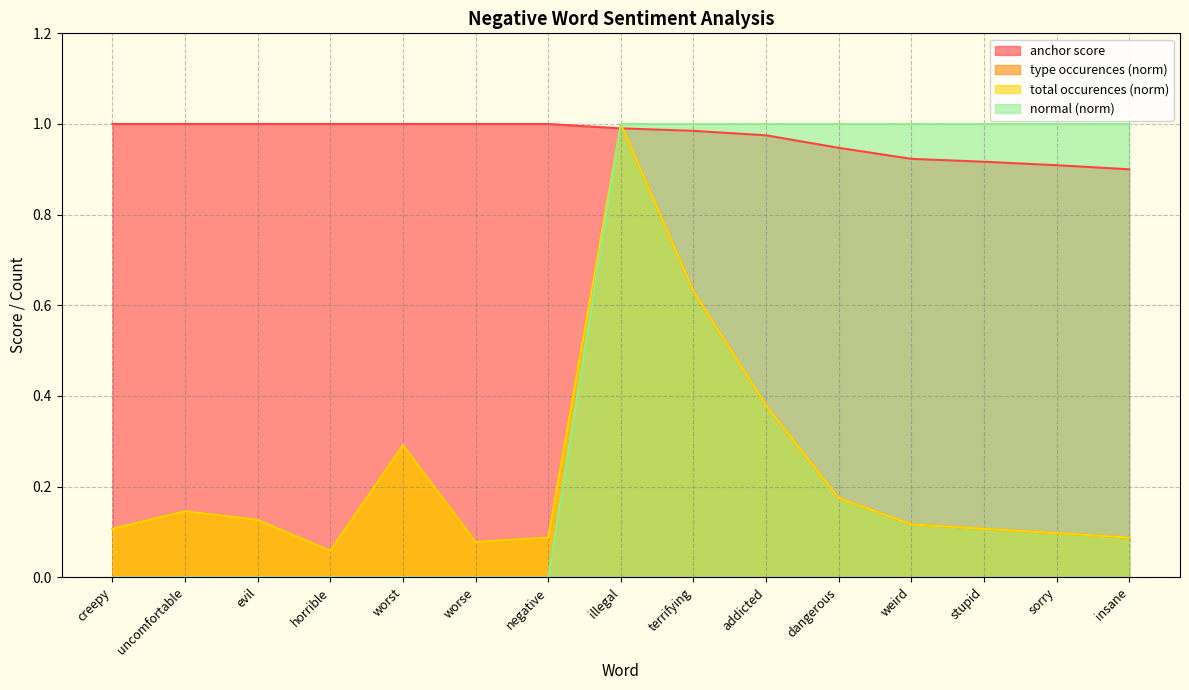

What position from the right is uncomfortable?

14